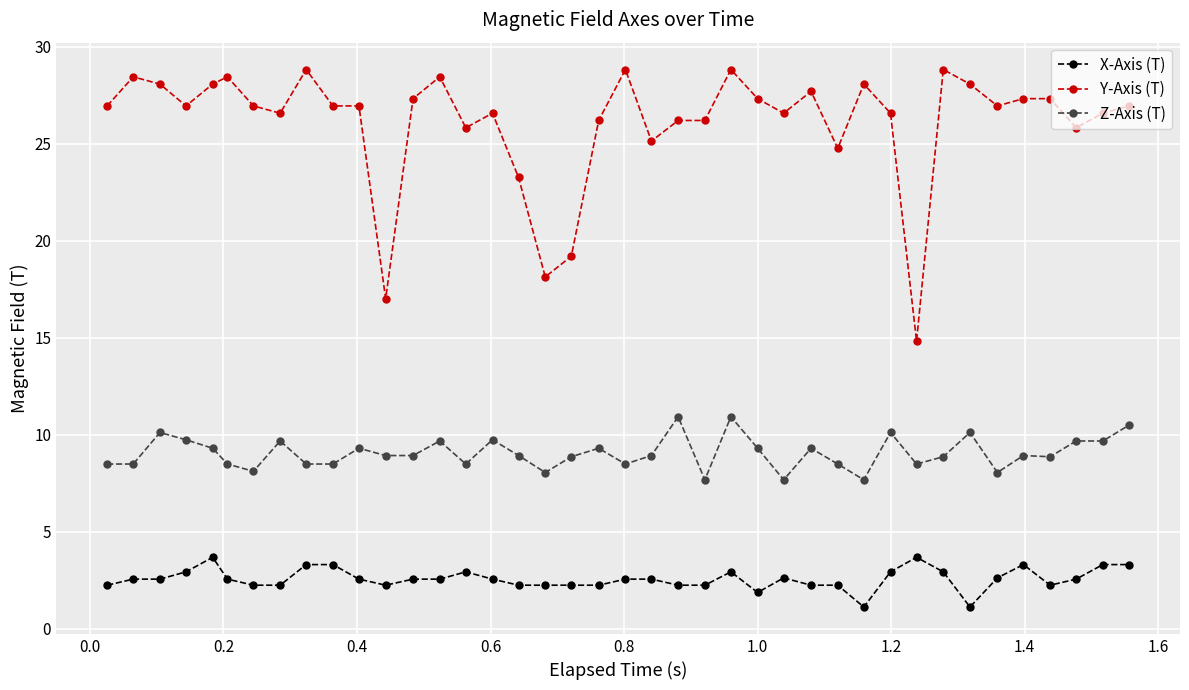

How many data points in Y-Axis (T) are above 26?

31